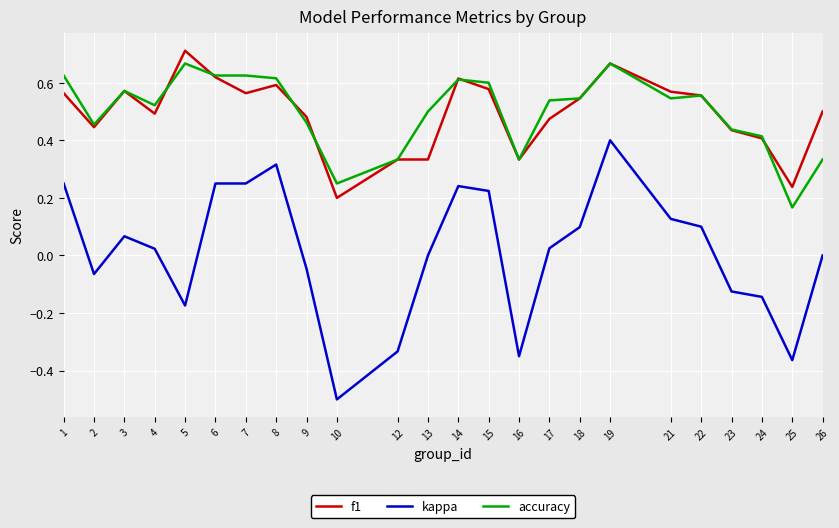

The value of f1 at 24 is 0.4. True or false?

True